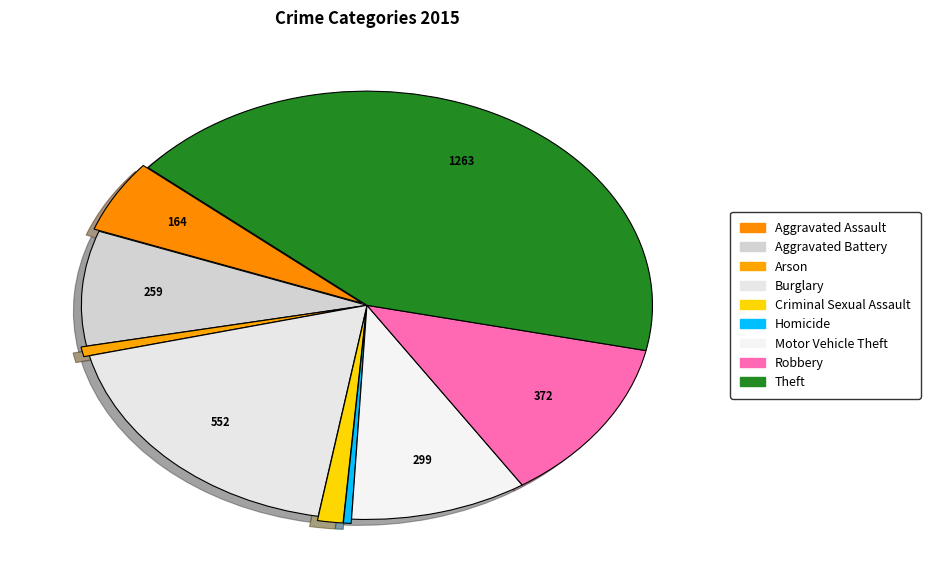

Rank the categories by value from highest to lowest.

Theft, Burglary, Robbery, Motor Vehicle Theft, Aggravated Battery, Aggravated Assault, Criminal Sexual Assault, Arson, Homicide